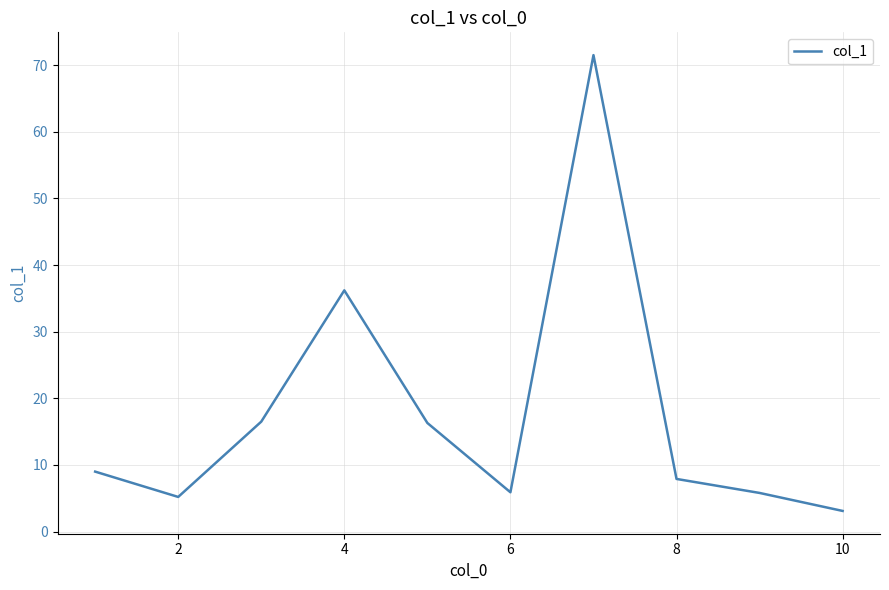

What is the greatest value displayed?

71.5